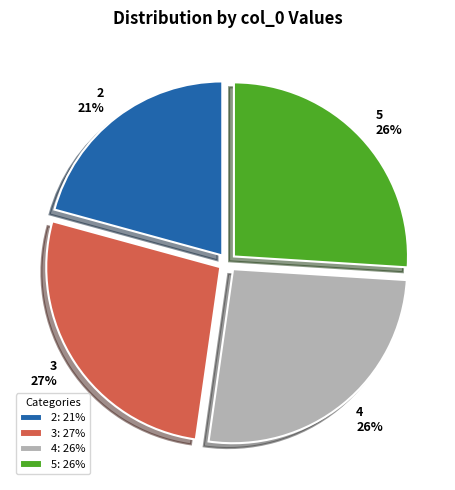

Count the number of slices in the pie.

4